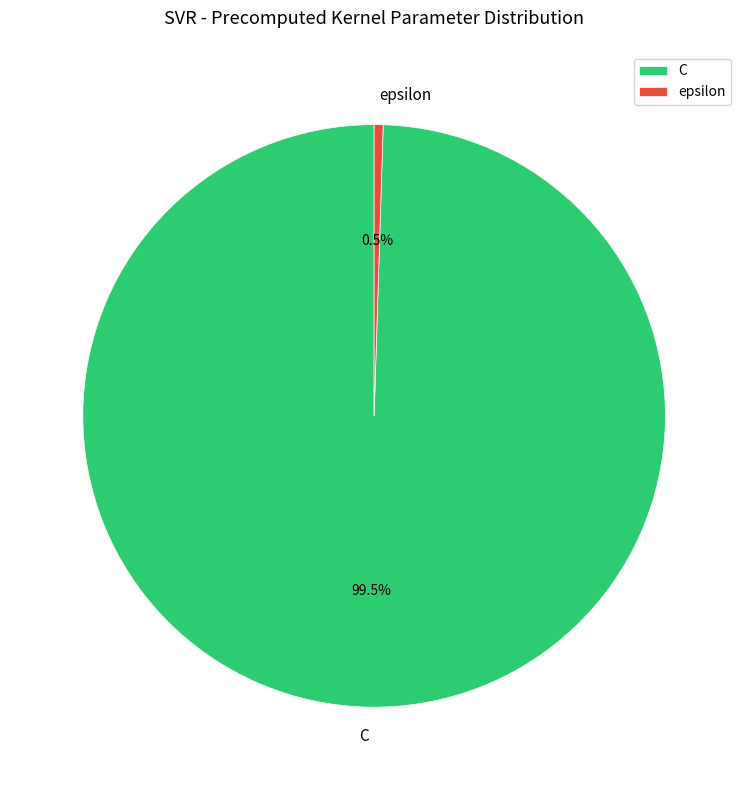

What portion of the pie excludes epsilon?

99.5%